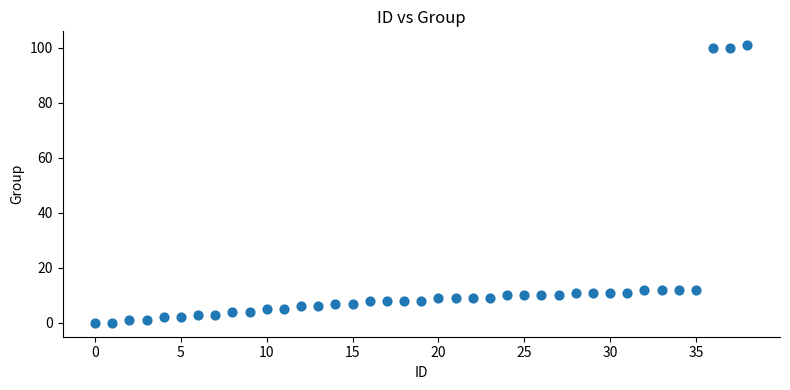

What is the range of Y values (max minus min)?

101